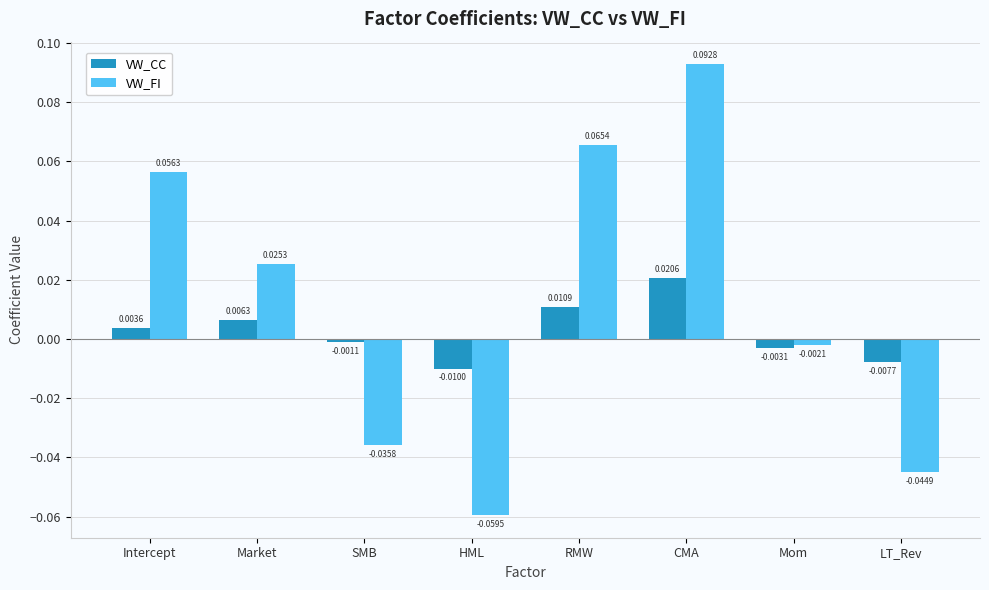

Which label corresponds to the smallest value in the chart?

HML